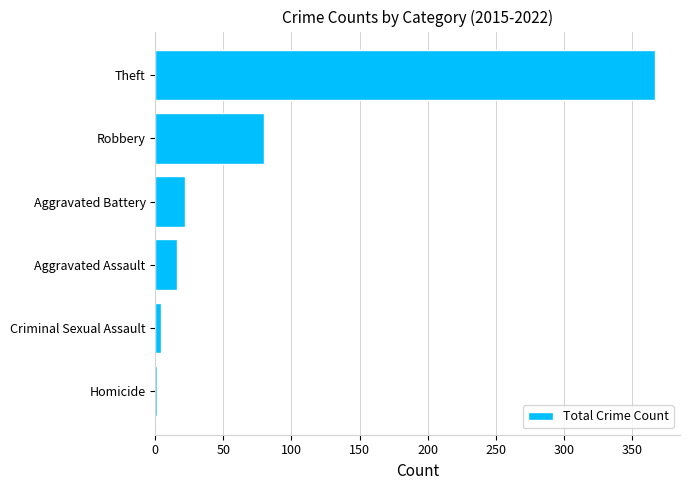

Count the number of categories in the chart.

6